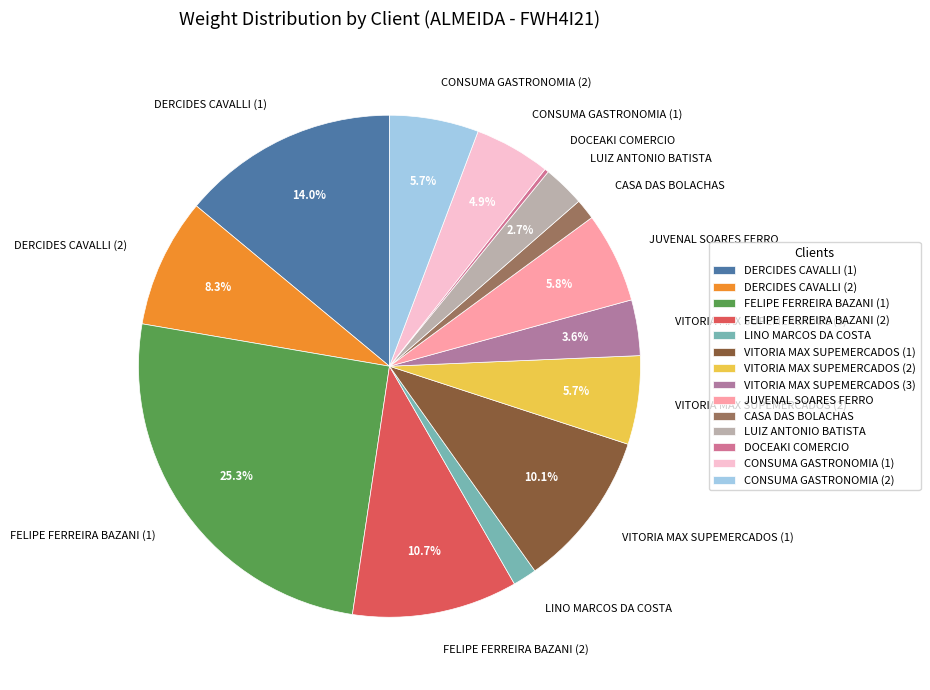

Which slice is the largest?

FELIPE FERREIRA BAZANI (1)